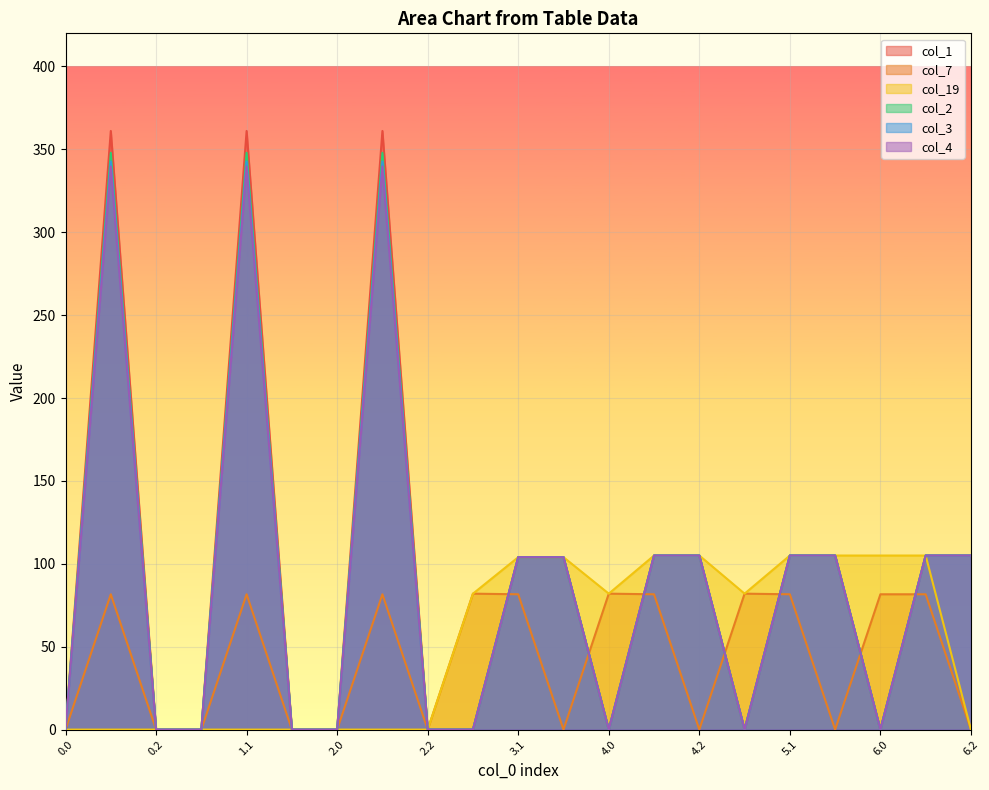

What is the greatest value displayed?

361.1